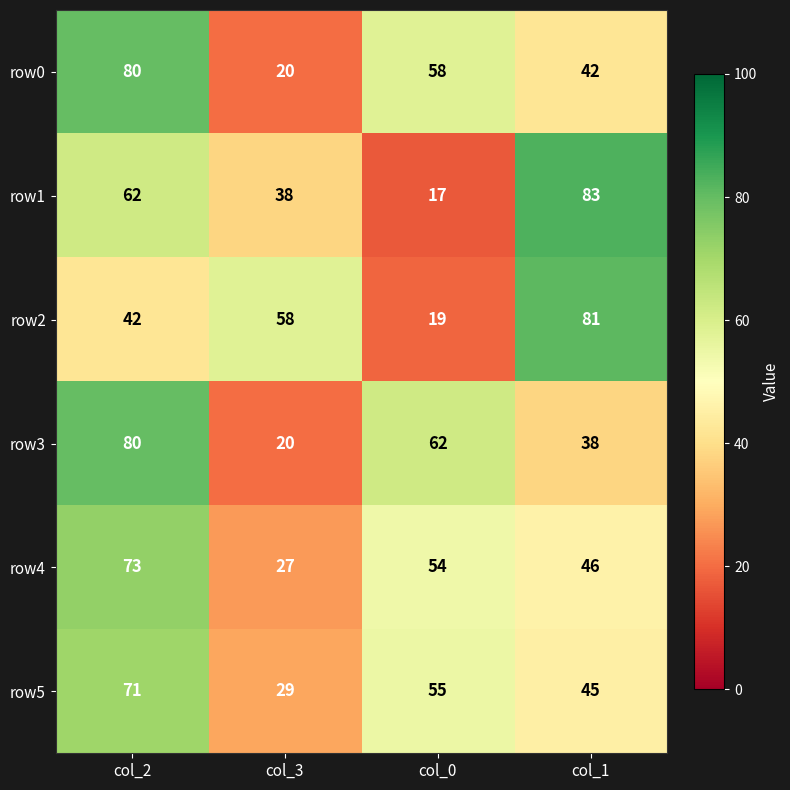

At which label does row3 first exceed 62?

col_2